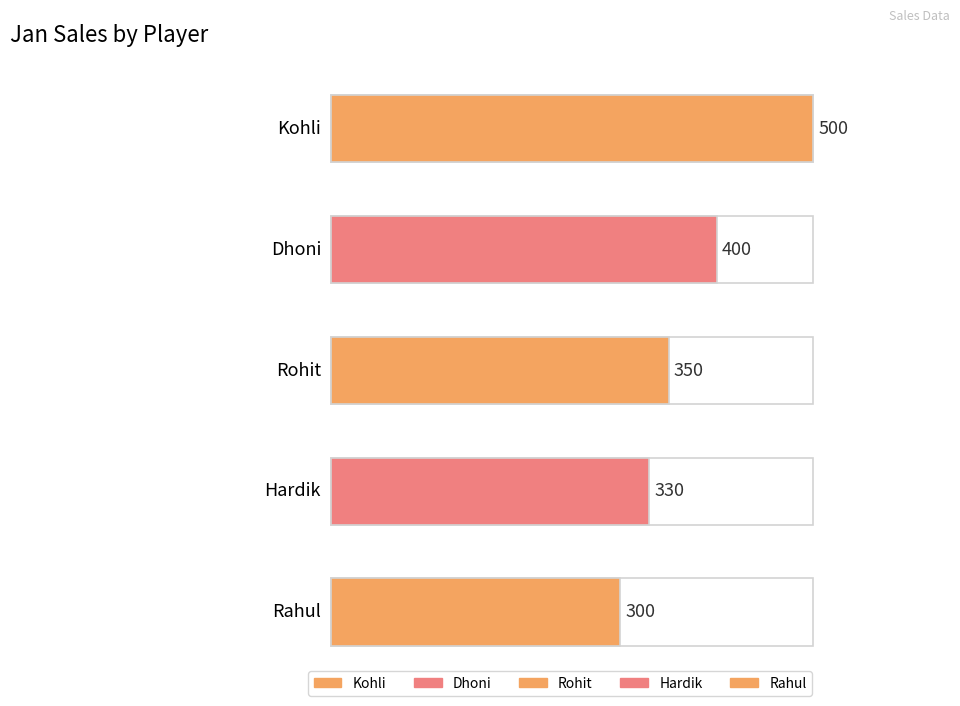

True or false: the data shows 68 at Hardik.

False